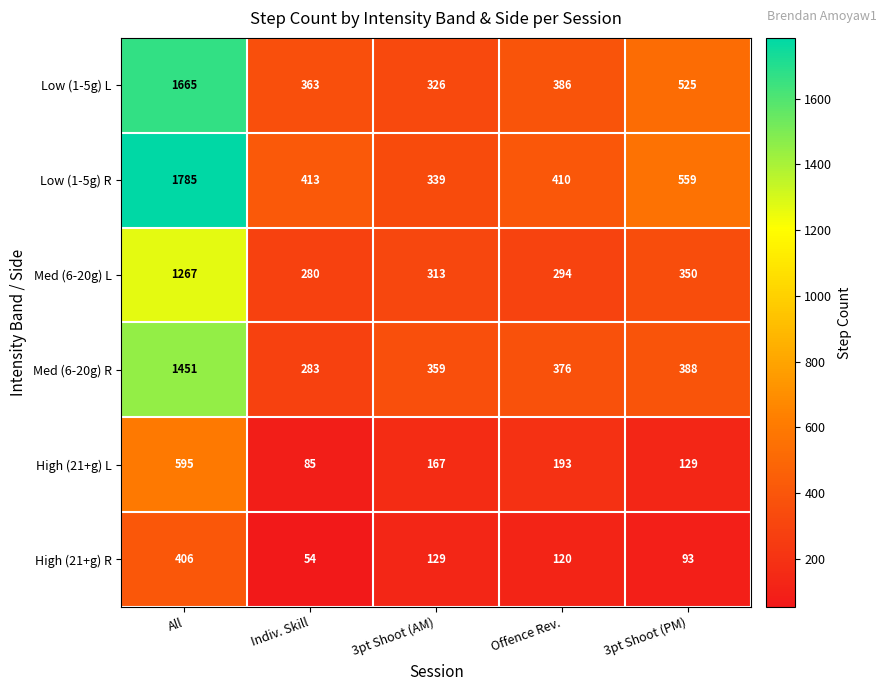

Which label corresponds to the largest value in the chart?

All